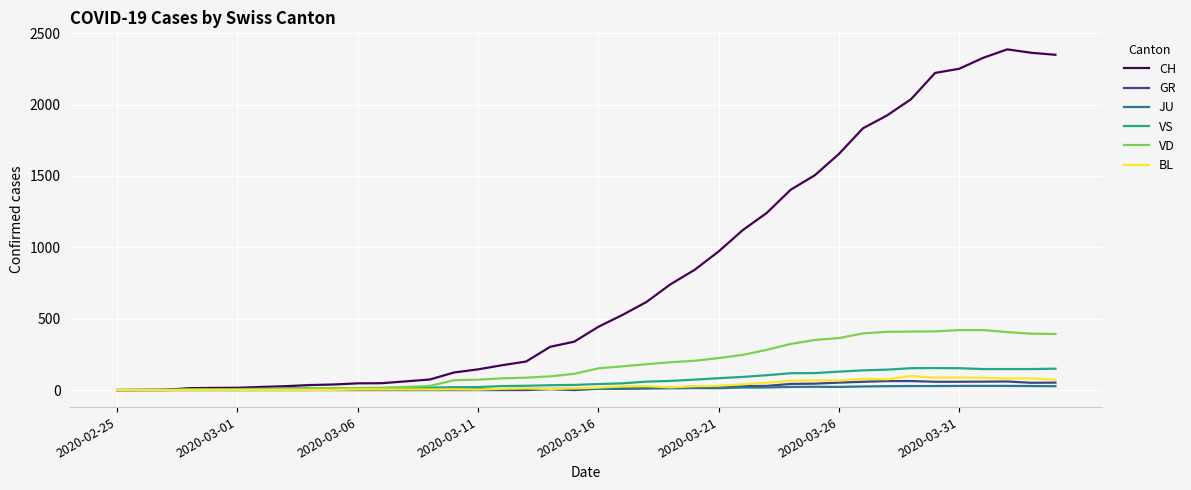

Which series has the widest spread of values?

CH